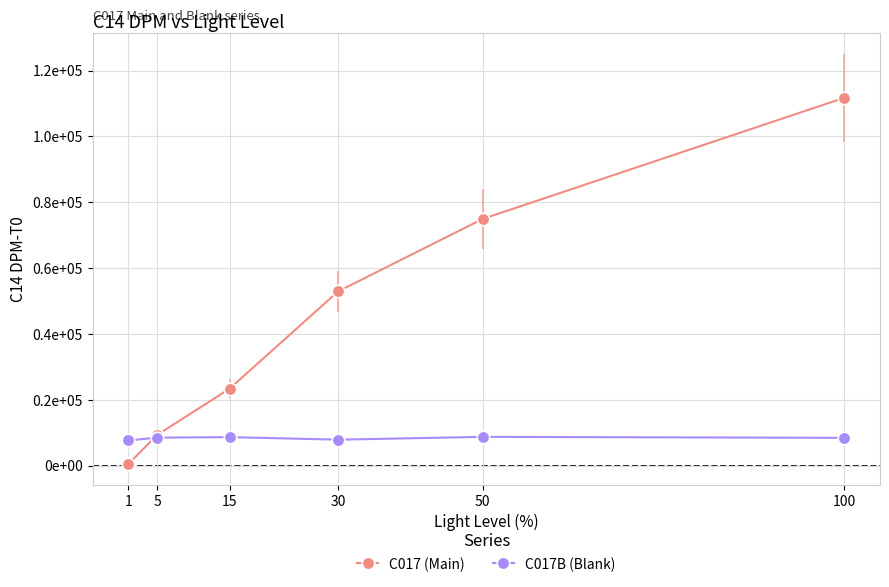

The C017 (Main) series shows 77643 at 30. True or false?

False